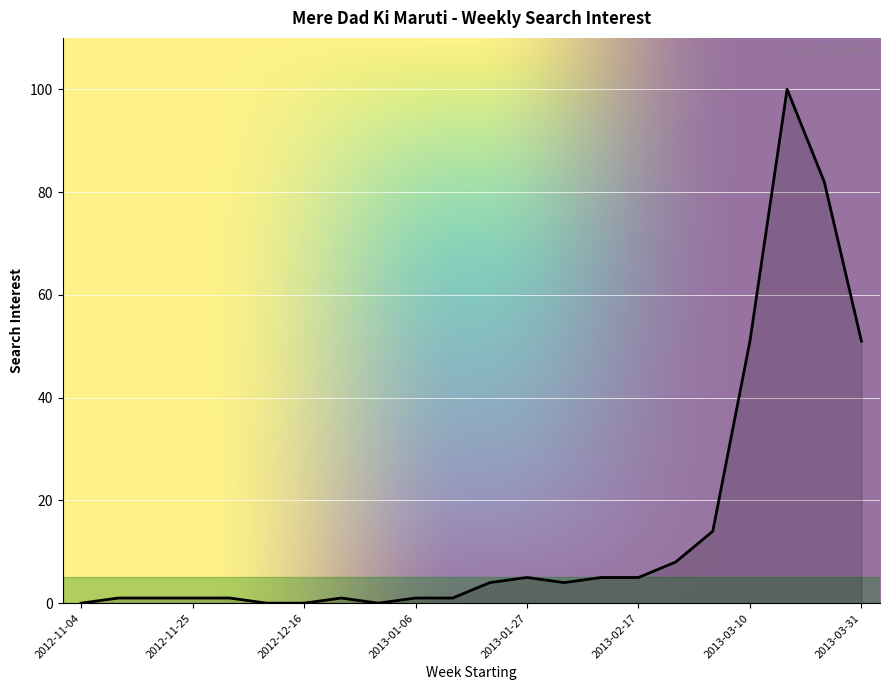

Reading left to right, transcribe all the data shown in this chart.

0	1	1	1	1	0	0	1	0	1	1	4	5	4	5	5	8	14	51	100	82	51